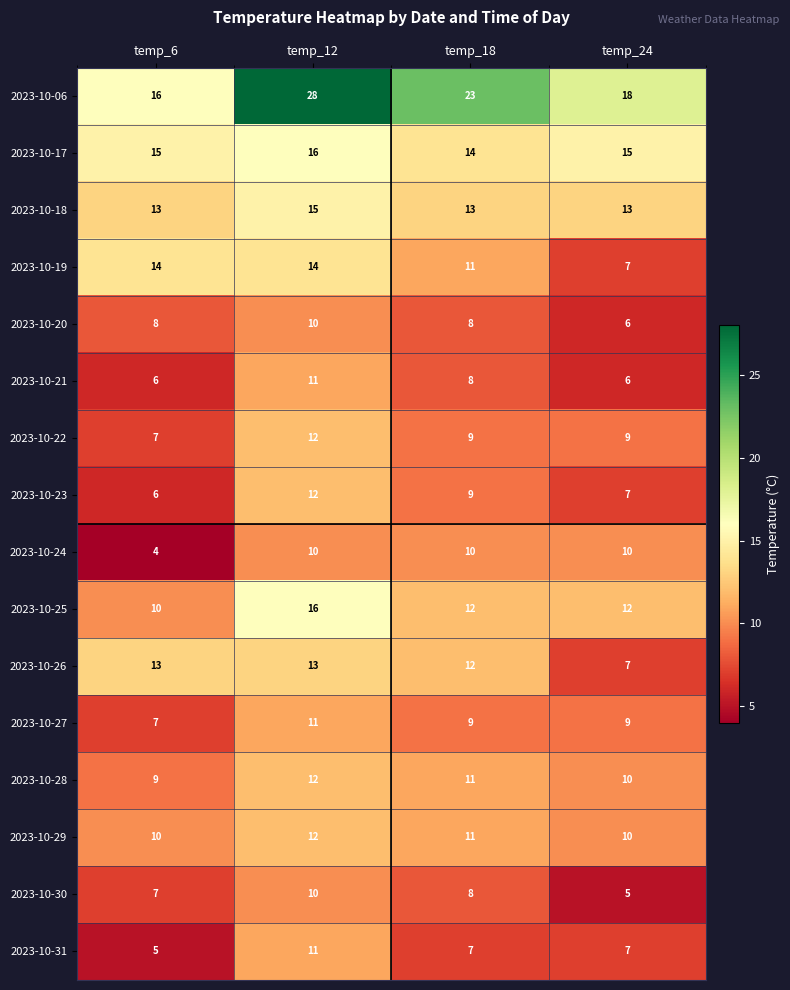

What is the greatest value displayed?

28